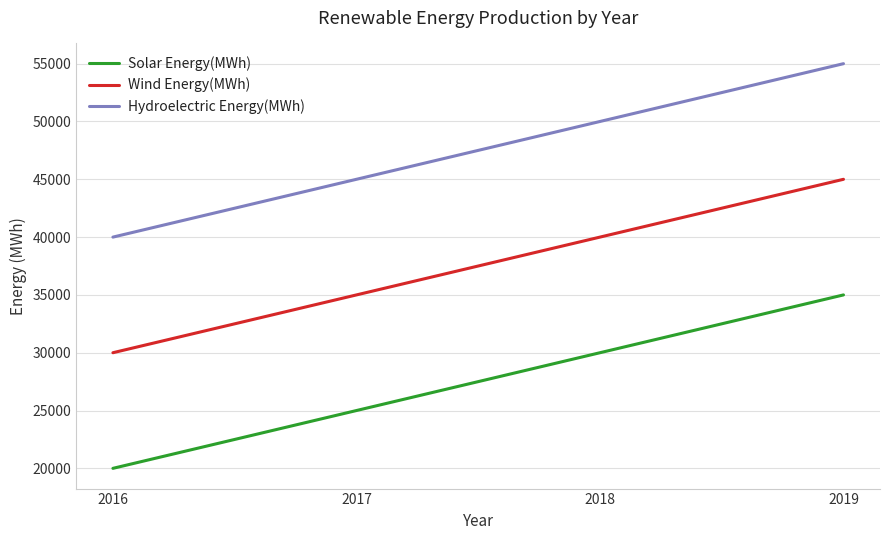

True or false: Hydroelectric Energy(MWh) has more than 0 interior local peaks.

False